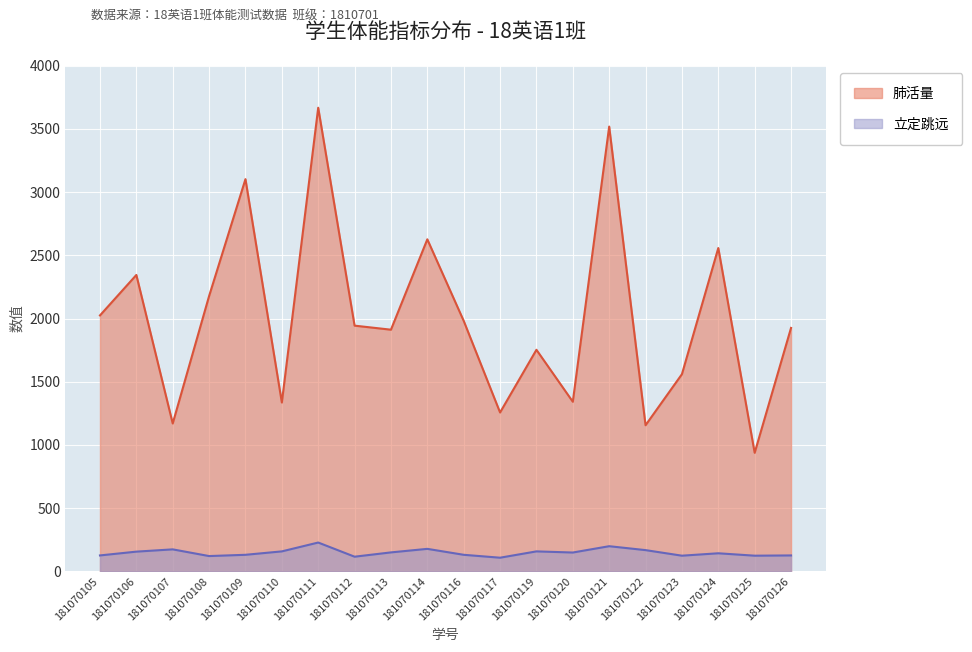

What is the total value across all series at 181070114?

2805